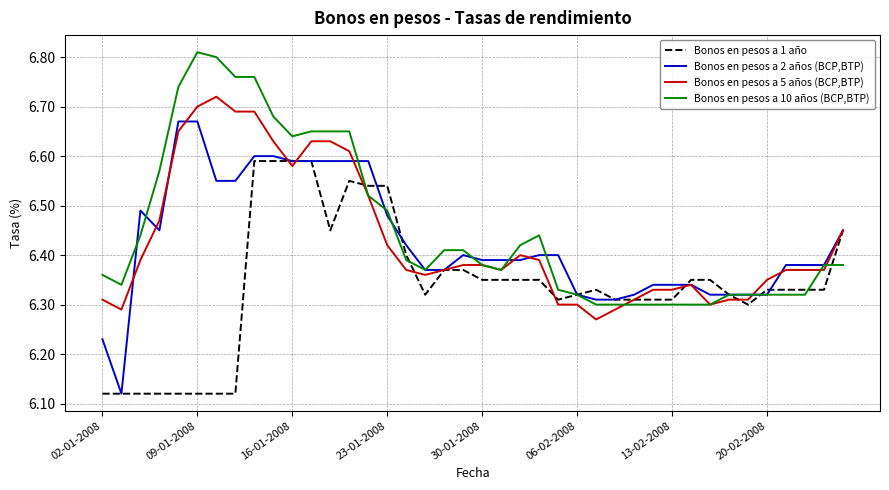

List the series in order of their peak value, lowest first.

Bonos en pesos a 1 año, Bonos en pesos a 2 años (BCP,BTP), Bonos en pesos a 5 años (BCP,BTP), Bonos en pesos a 10 años (BCP,BTP)